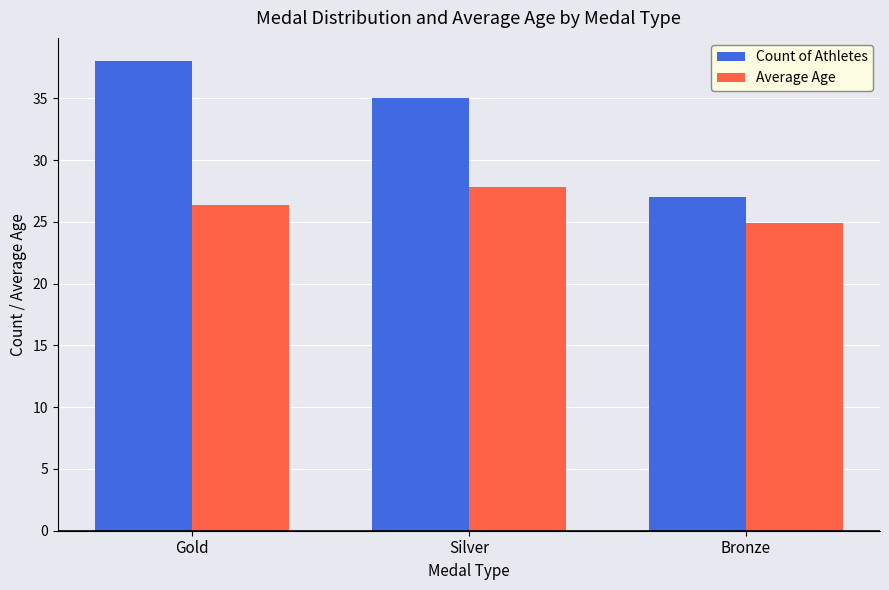

What is the difference between the Average Age values at Gold and Bronze?

1.5